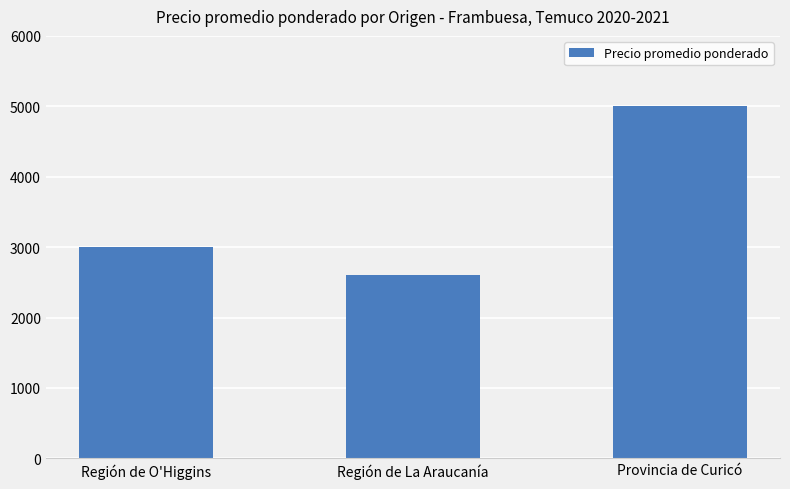

What value does the data have at Región de La Araucanía, to the nearest 50?

2600